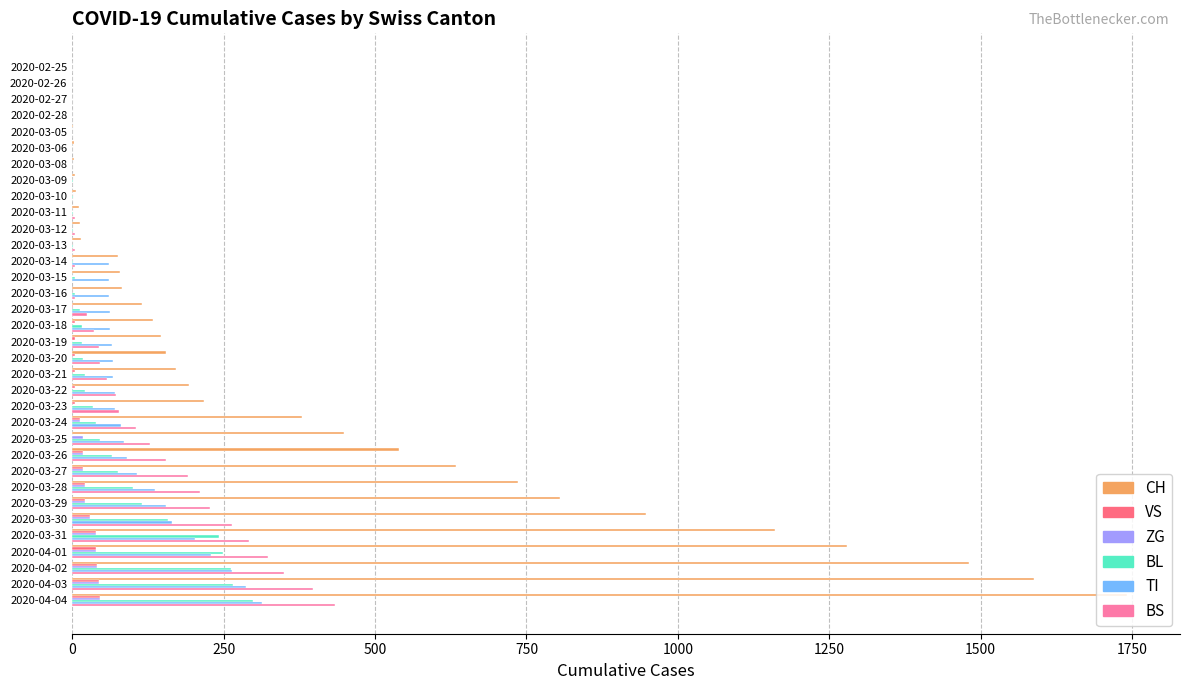

What is the average value of the BS series?

102